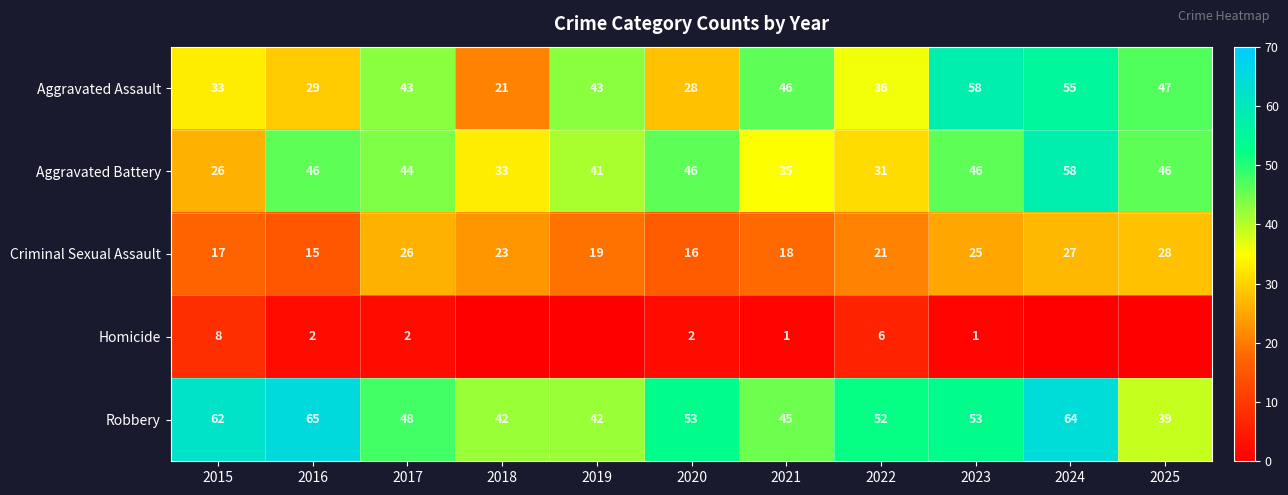

At which label does Robbery first exceed 52?

2015